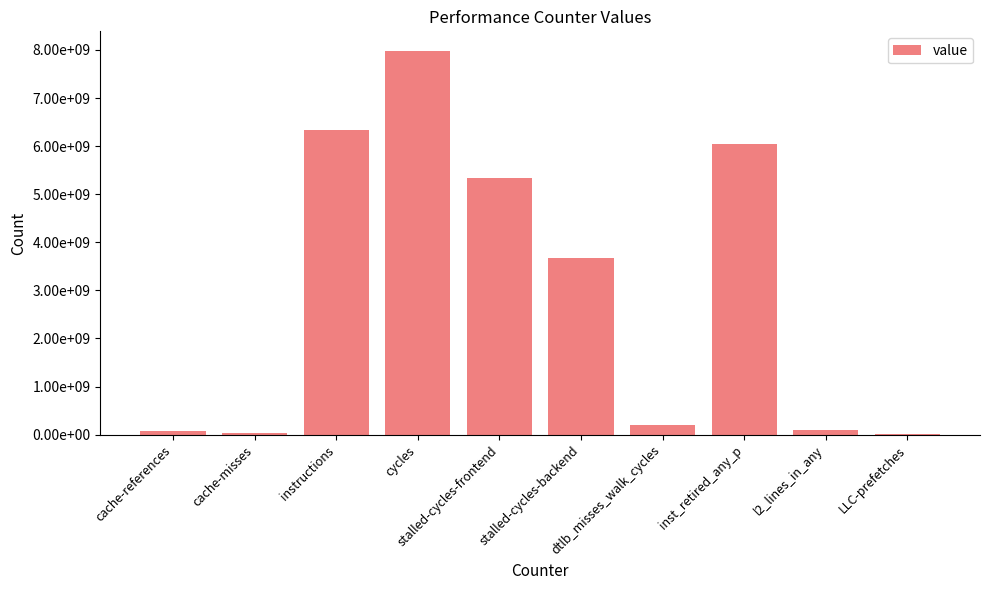

Are the bars horizontal?

No